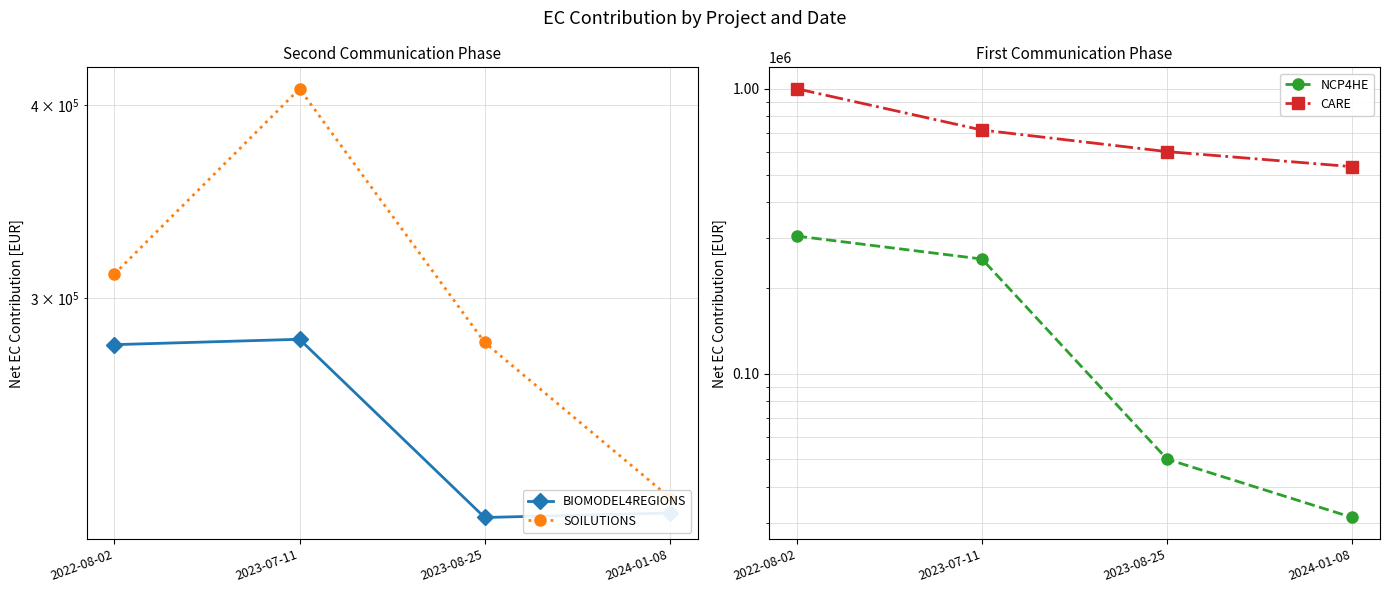

What position from the right is 2023-08-25?

2